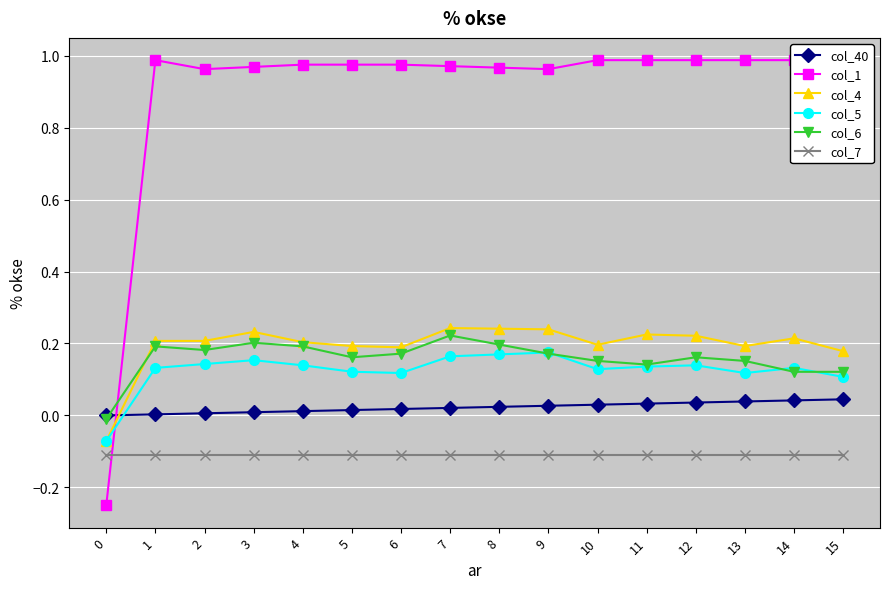

Is it true that col_1 equals 0.3 at 8?

False